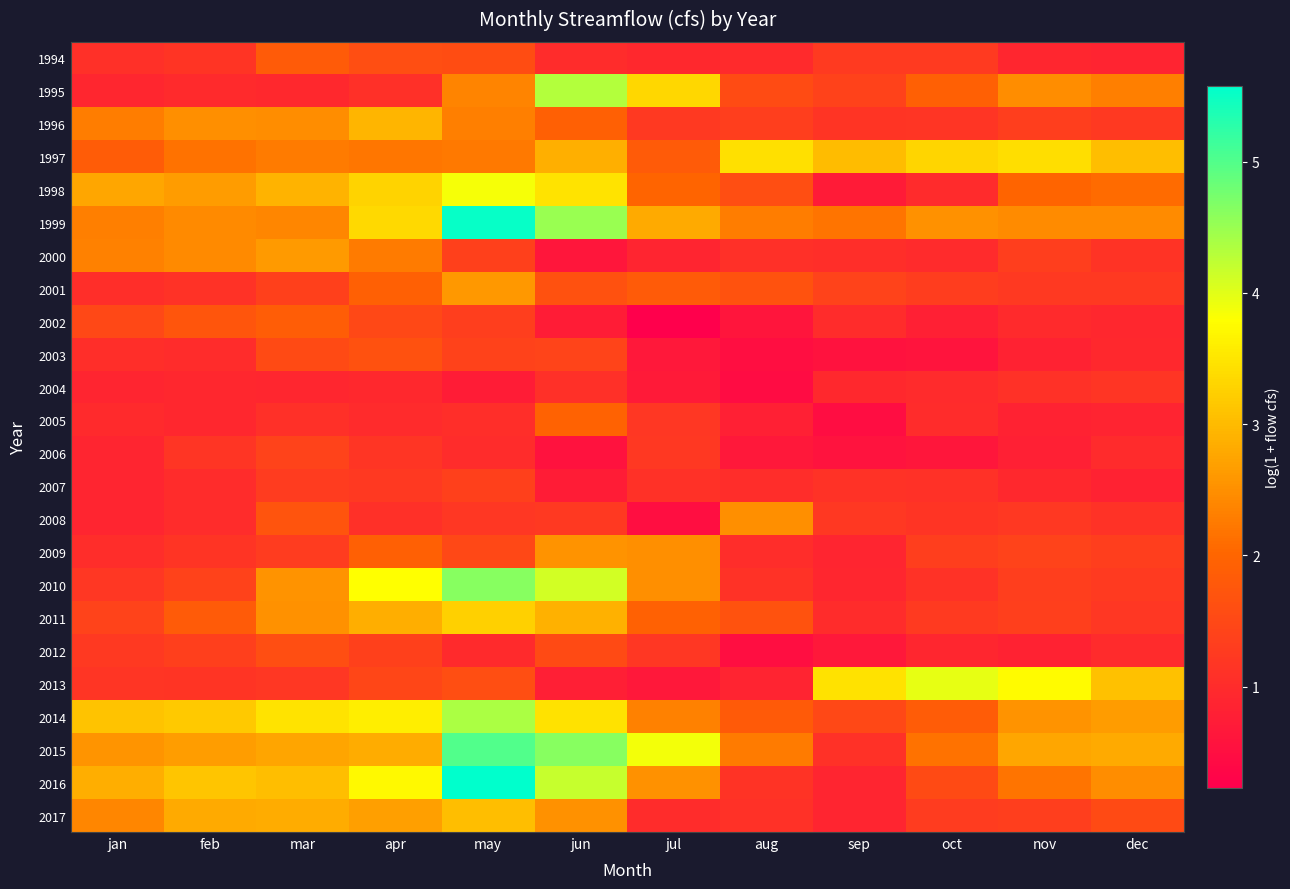

Rank the series by their maximum value, from highest to lowest.

2016, 1999, 2015, 2010, 2014, 1995, 2013, 1998, 1997, 2011, 2017, 1996, 2000, 2001, 2009, 2008, 2005, 2002, 1994, 2003, 2012, 2006, 2007, 2004